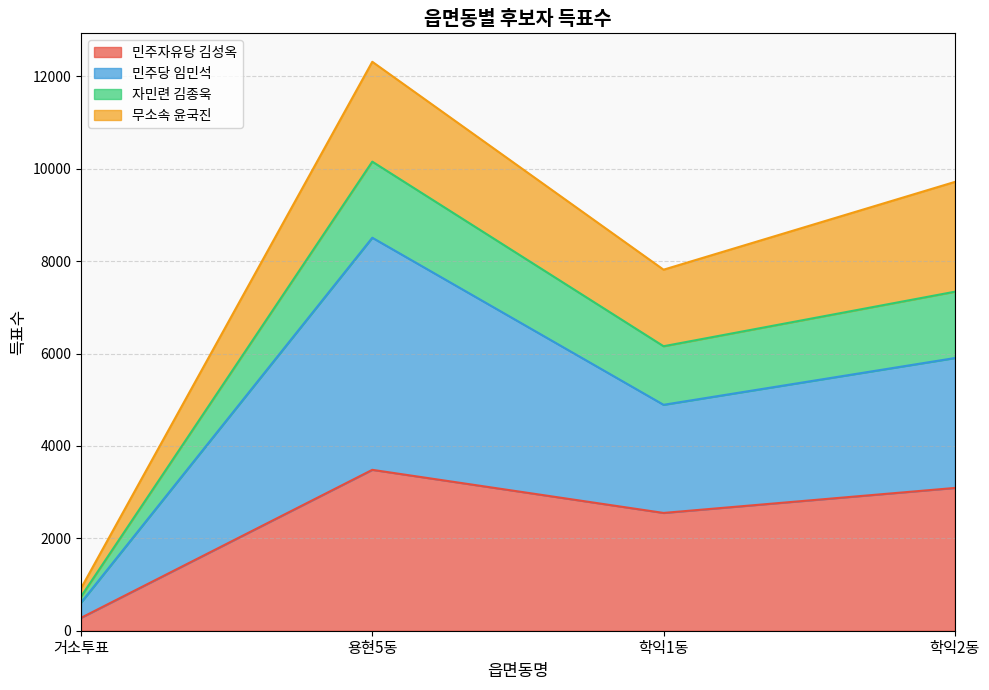

At which label does 자민련 김종욱 reach its minimum?

거소투표